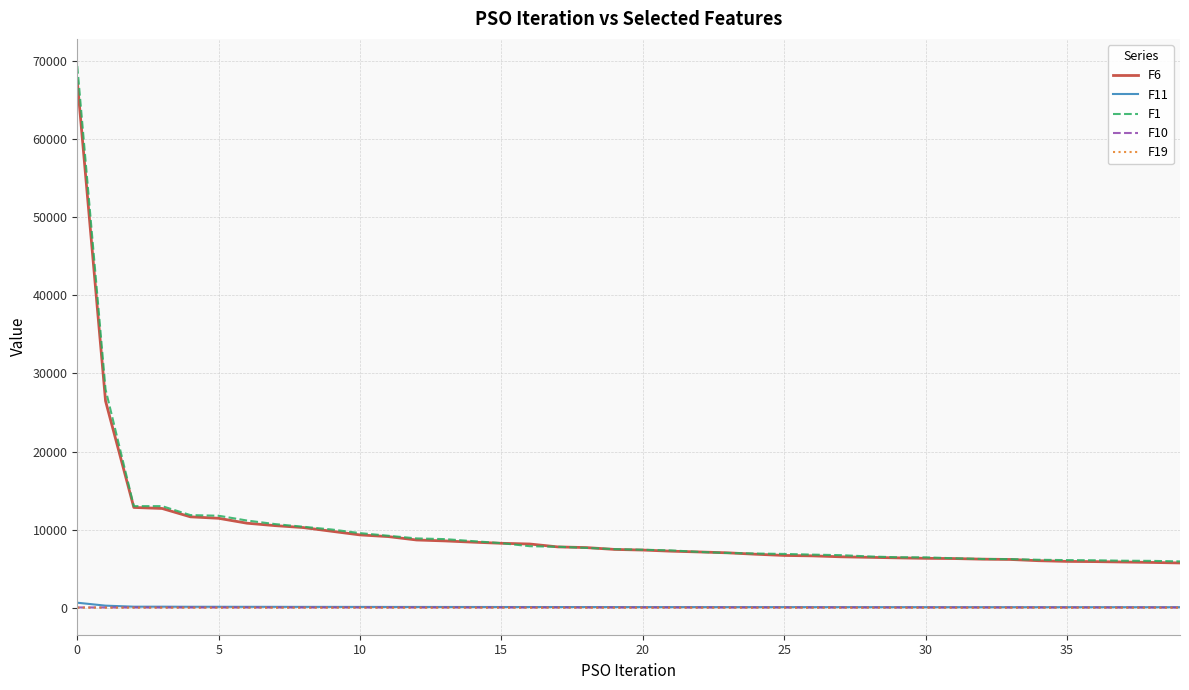

True or false: F6 and F11 cross at least once.

False